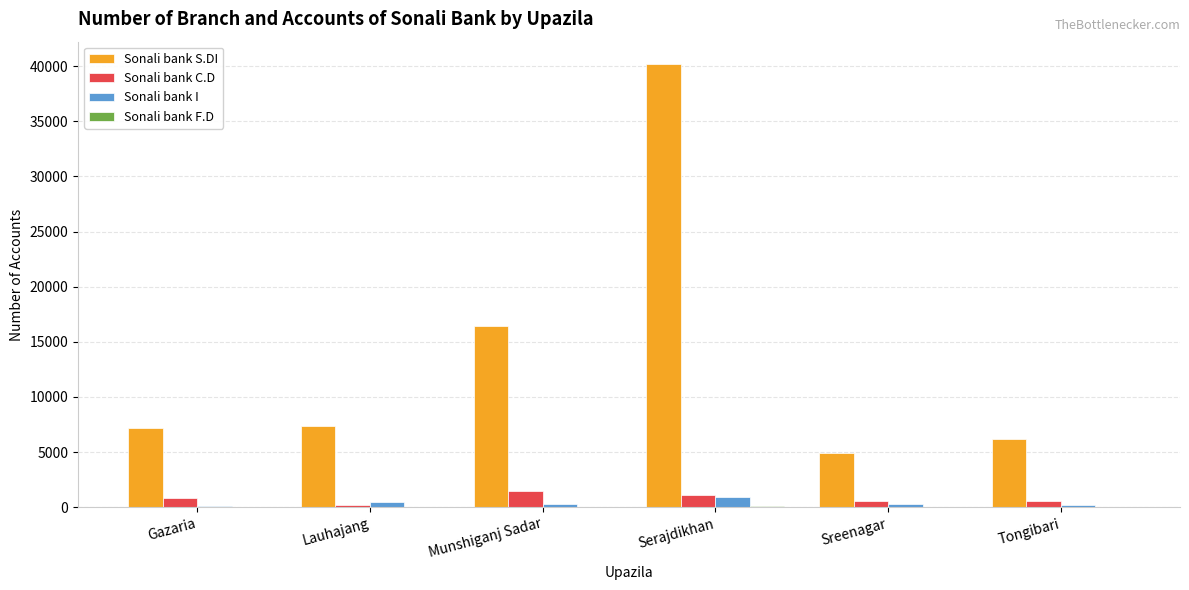

Does the chart contain stacked bars?

No